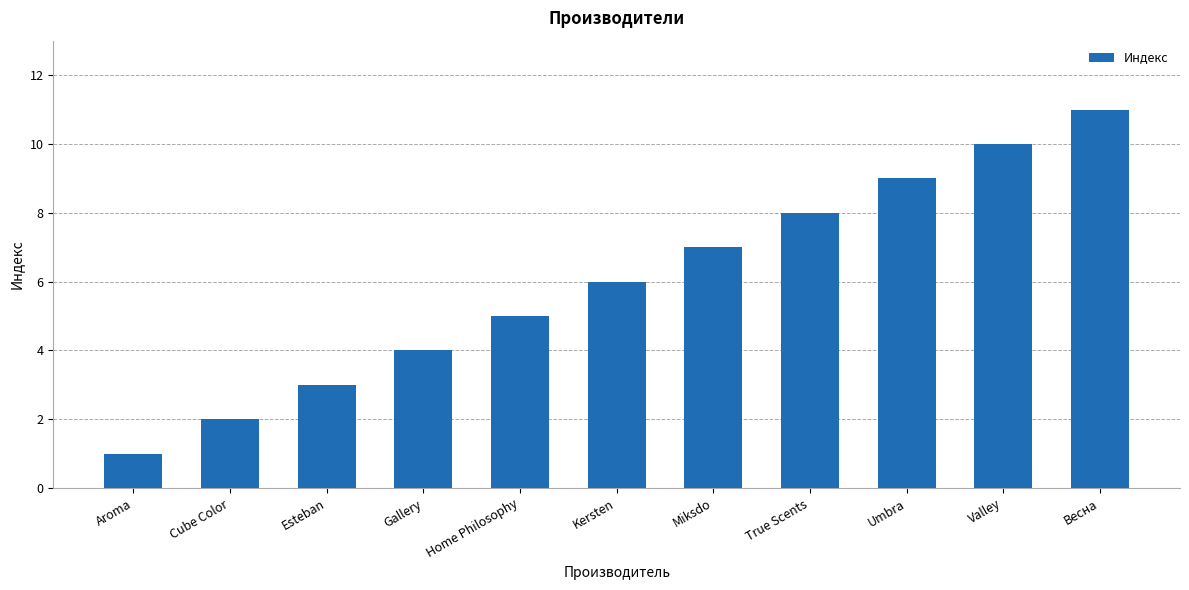

At which label is the value closest to 6?

Kersten